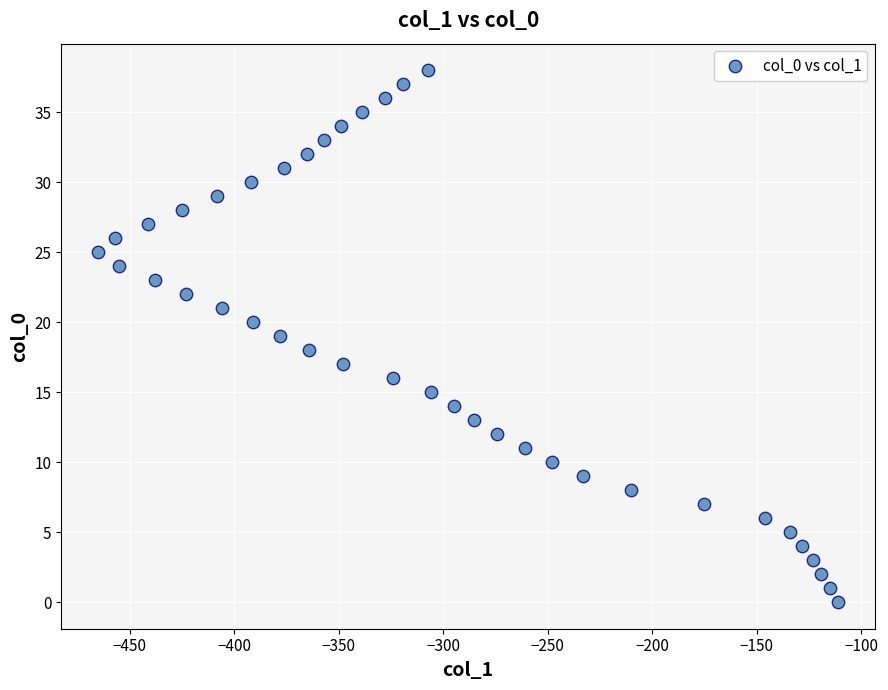

What is the range of Y values (max minus min)?

38